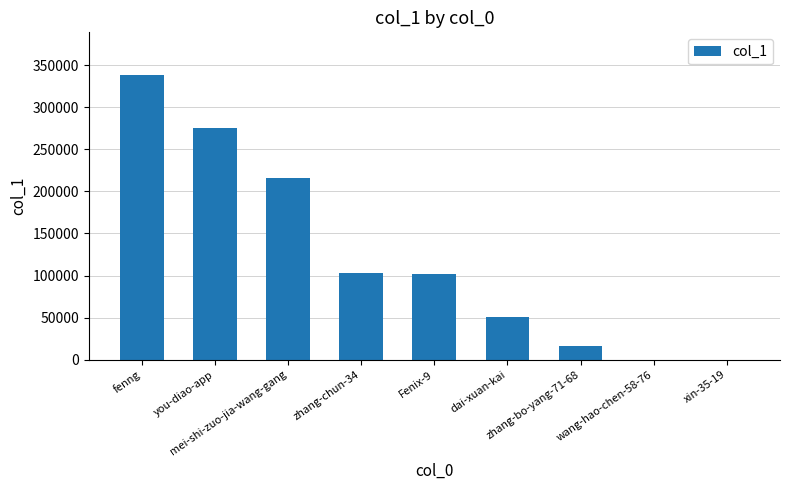

What is the greatest value displayed?

338246